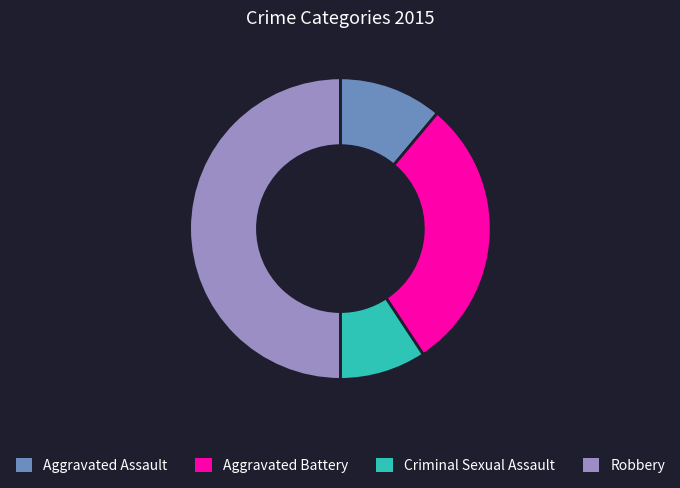

Rank the categories by value from highest to lowest.

Robbery, Aggravated Battery, Aggravated Assault, Criminal Sexual Assault